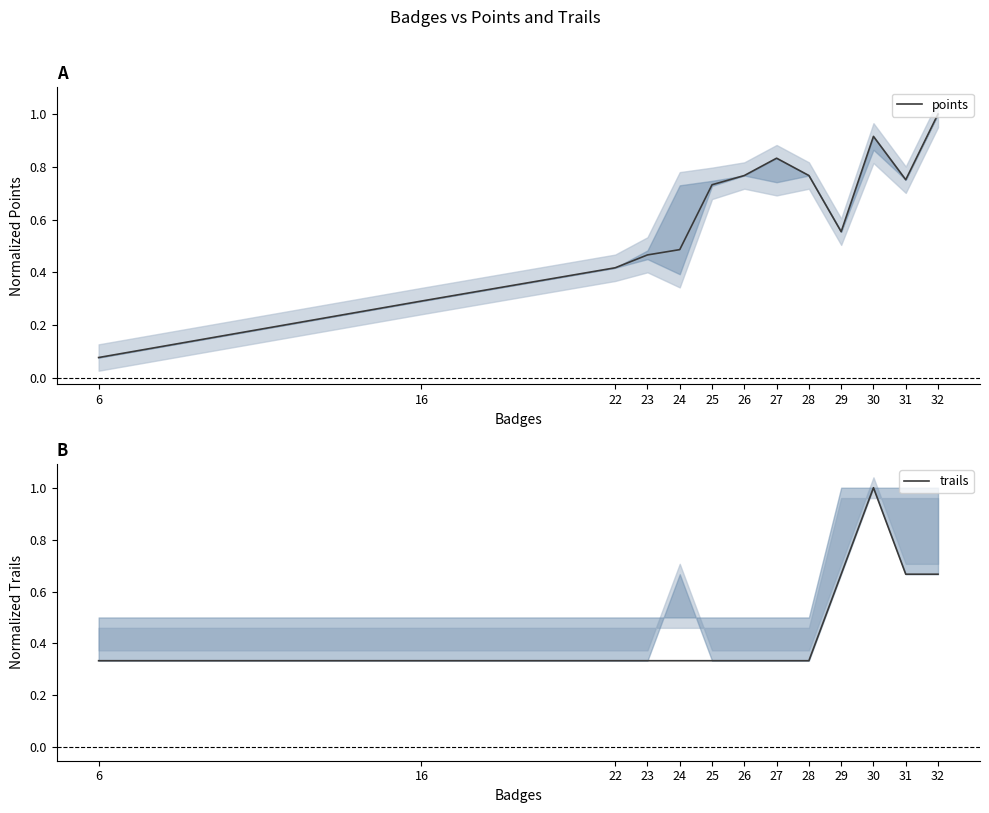

After their last crossing, which series has the higher values: trails or points?

points